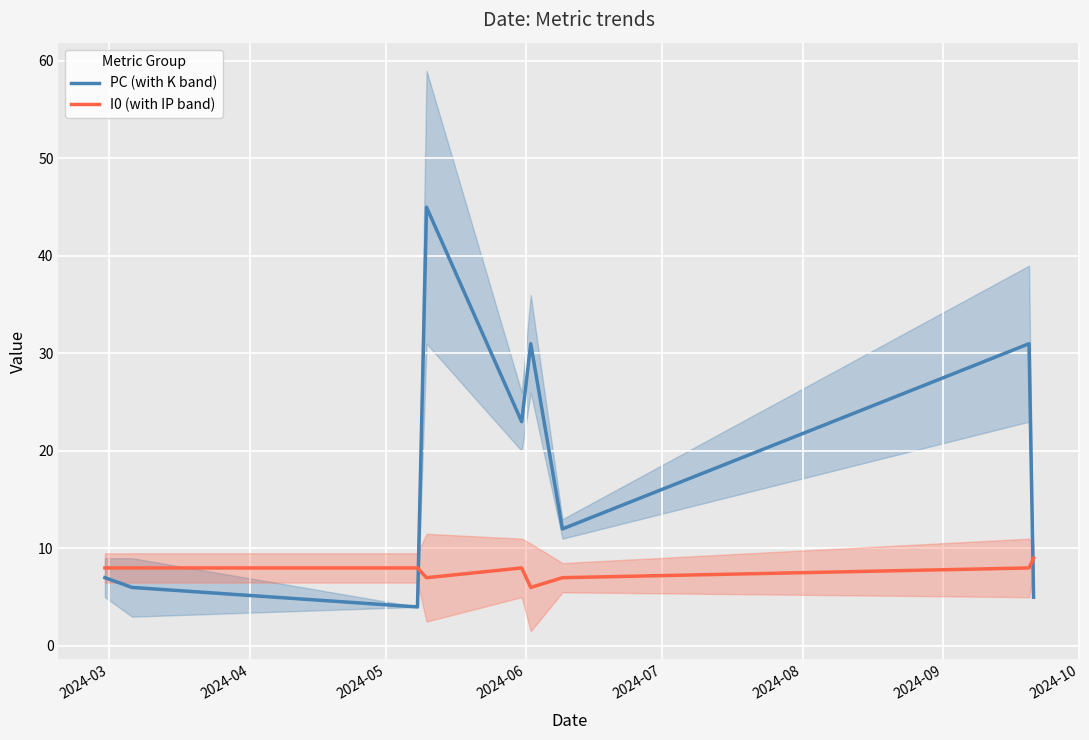

What is the highest value of the PC (with K band) series?

45